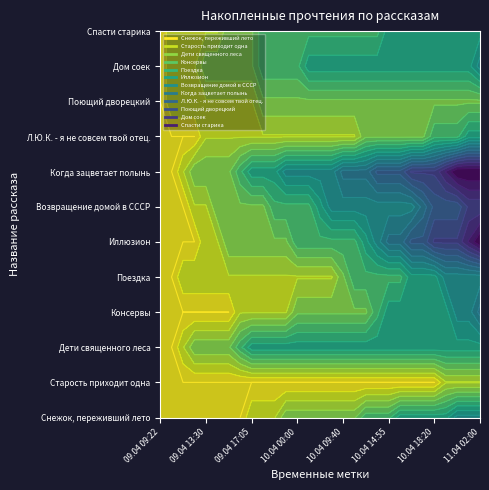

True or false: Дети священного леса has a value of 4 at 12.

True